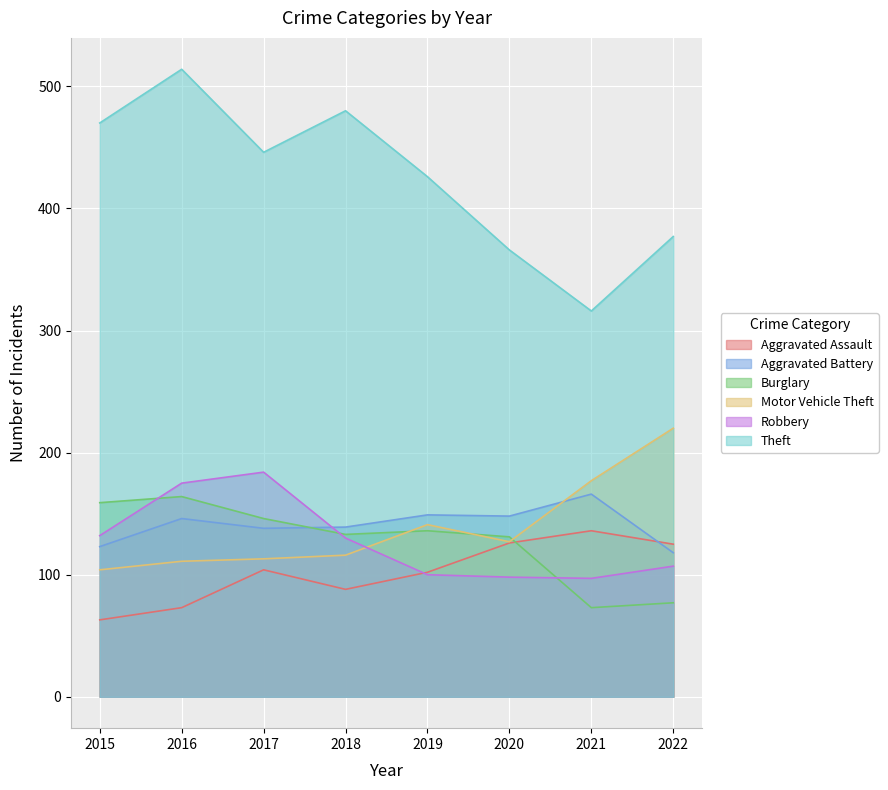

How many data points in Motor Vehicle Theft are above 127?

3